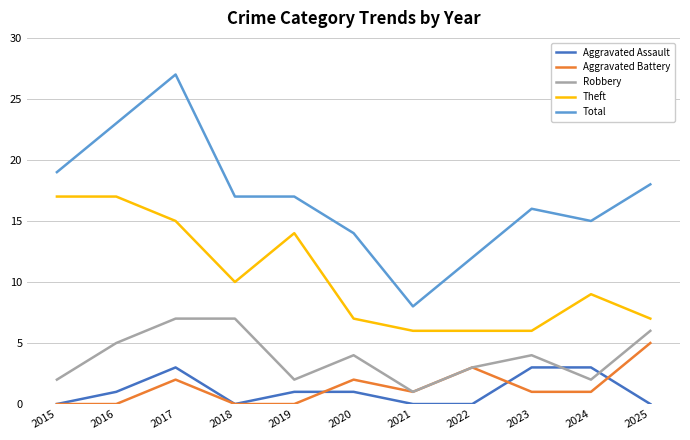

Which category has the highest value across all series?

2017